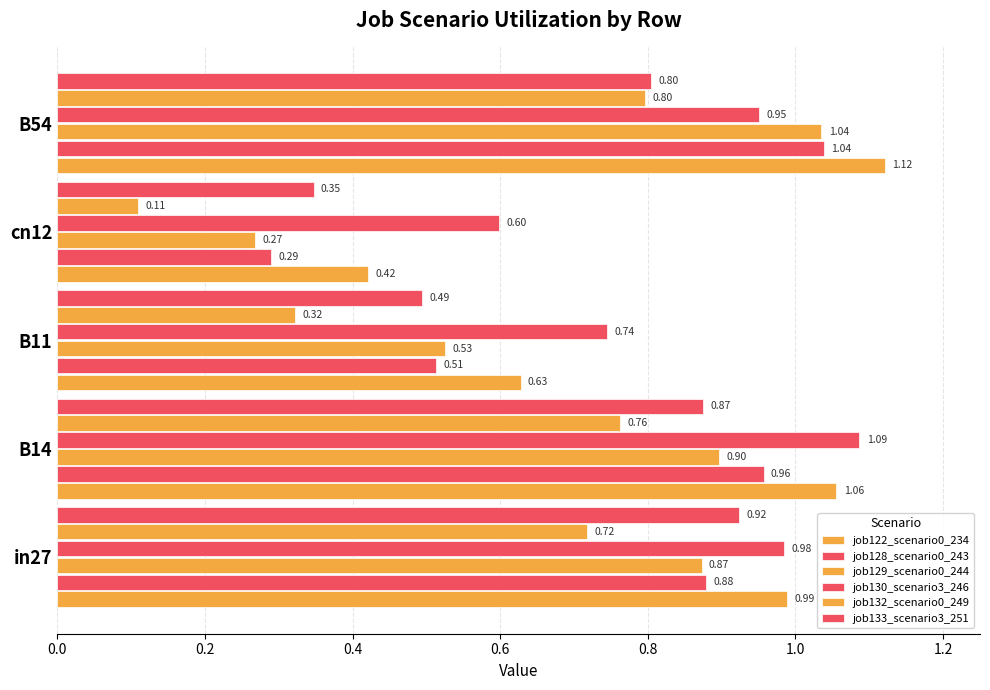

What is the difference between the second highest and second lowest values in the job129_scenario0_244 series?

0.4